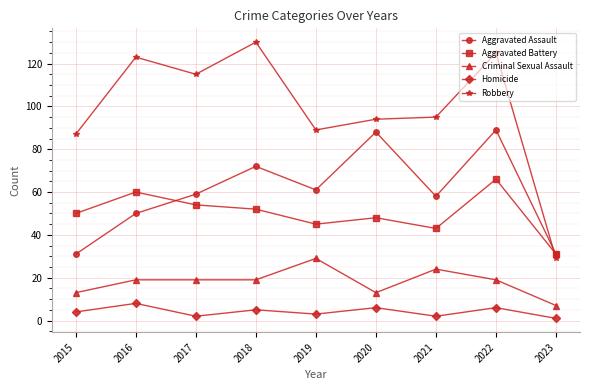

How many lines are shown in the chart?

5